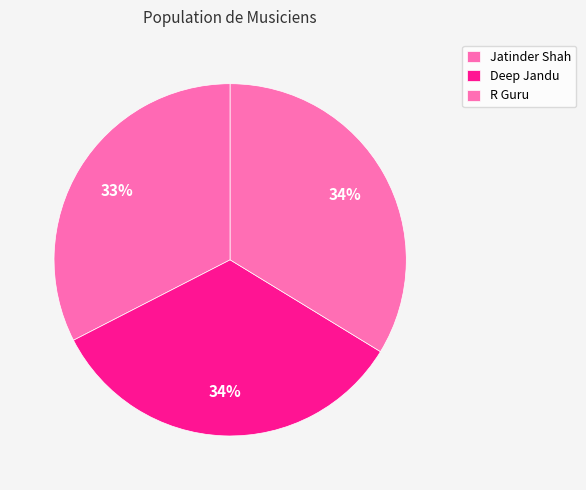

How many segments does this pie chart have?

3